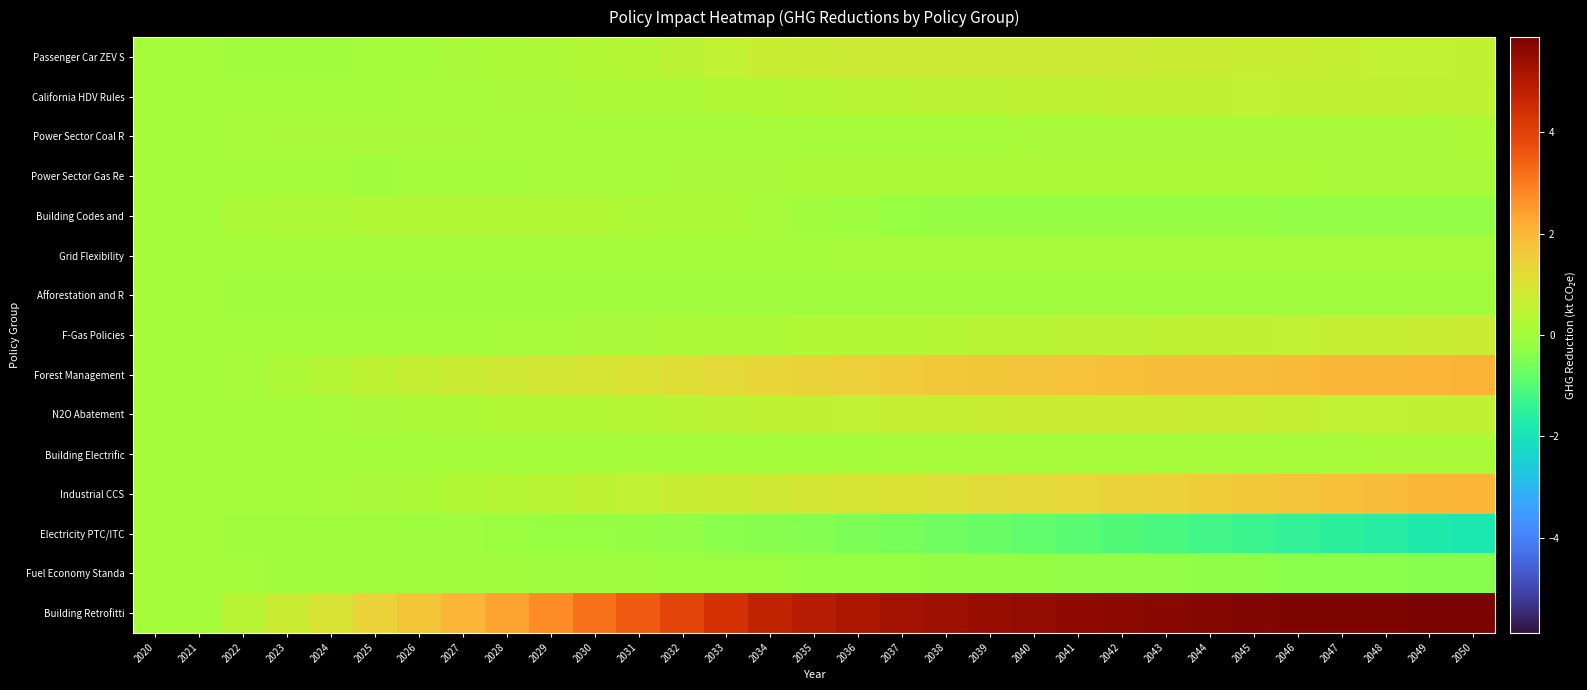

Rank the series by their maximum value, from lowest to highest.

Afforestation and R, Electricity PTC/ITC, Fuel Economy Standa, Grid Flexibility, Building Electrific, Power Sector Coal R, Power Sector Gas Re, Building Codes and, California HDV Rules, N2O Abatement, F-Gas Policies, Passenger Car ZEV S, Industrial CCS, Forest Management, Building Retrofitti